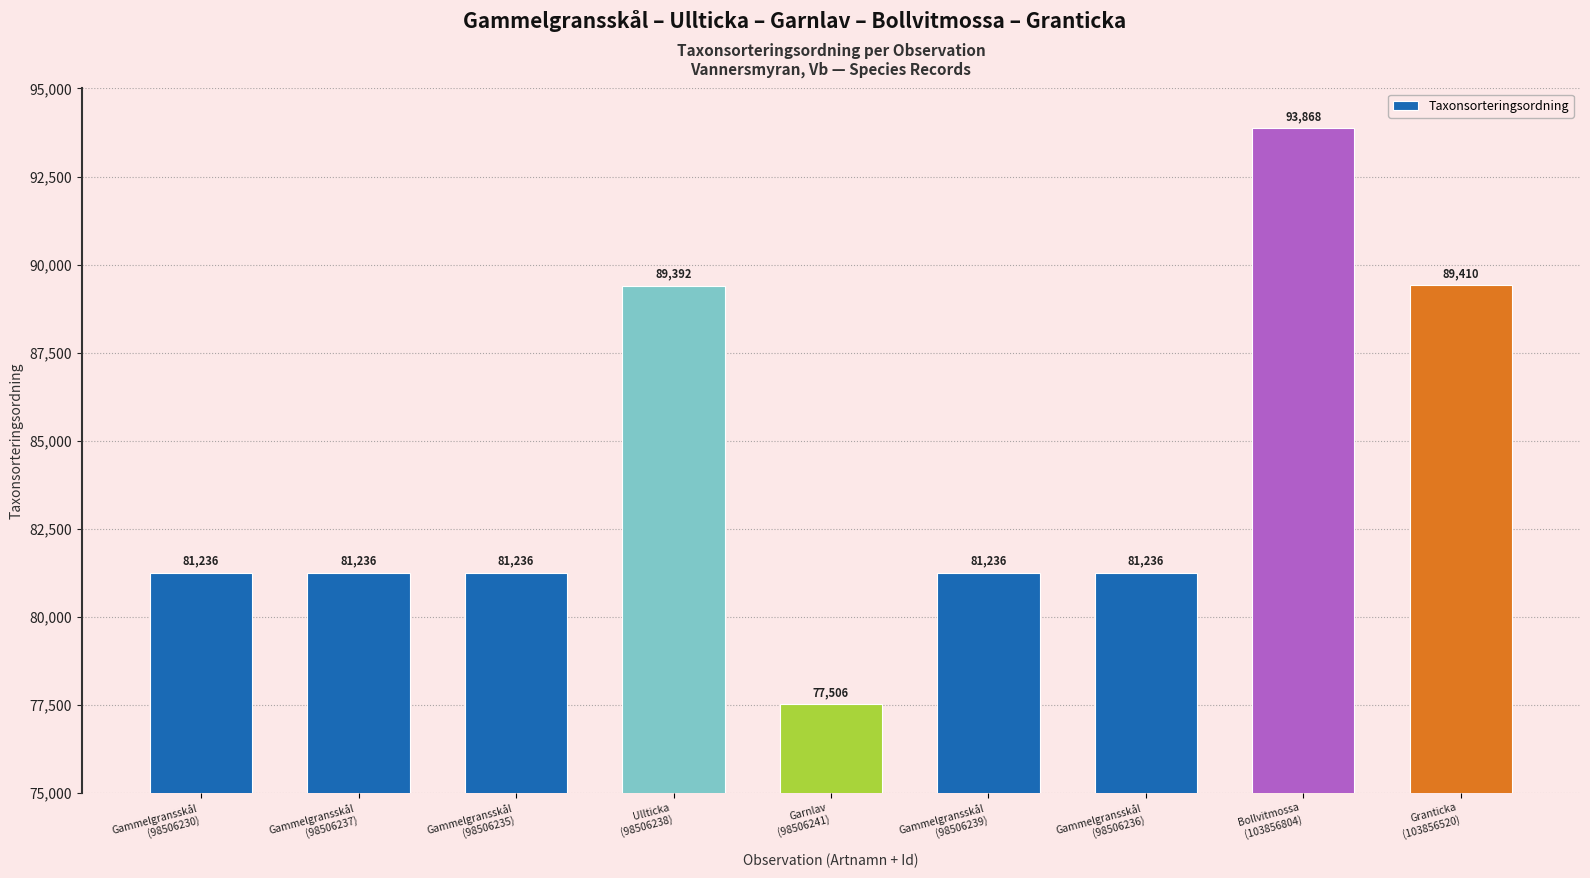

What is the label of the 3rd bar from the right?

Gammelgransskål
(98506236)